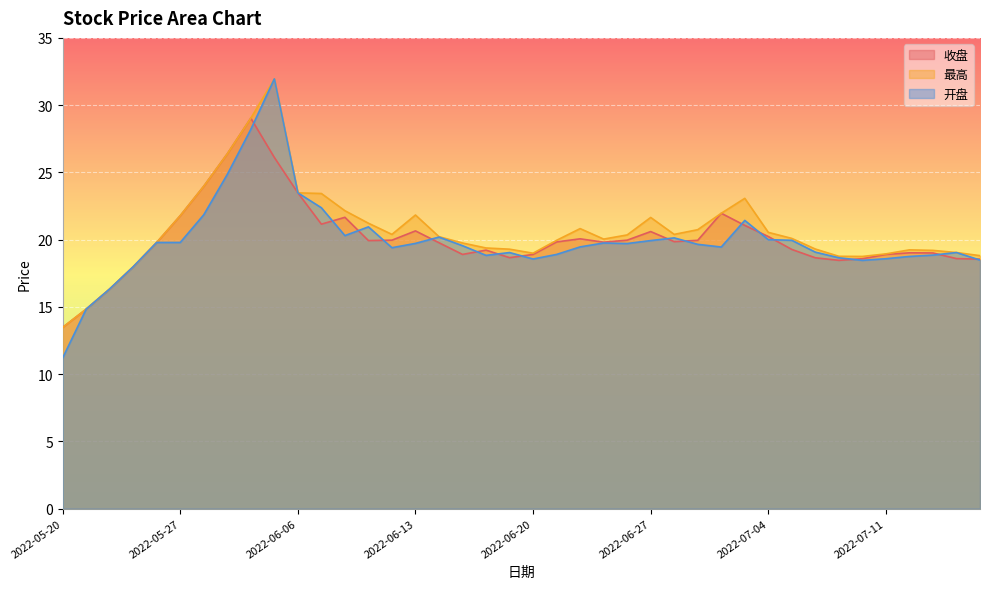

What is the difference between the maximum and second lowest values in the 最高 series?

17.1